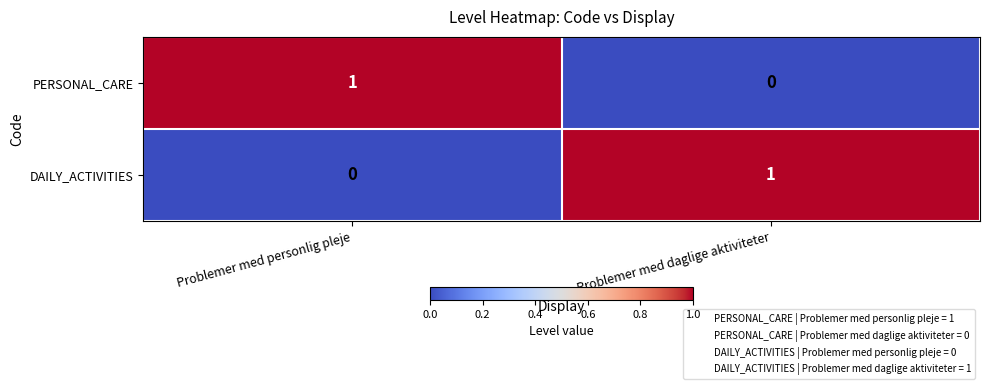

The DAILY_ACTIVITIES series shows 0 at Problemer med personlig pleje. True or false?

True